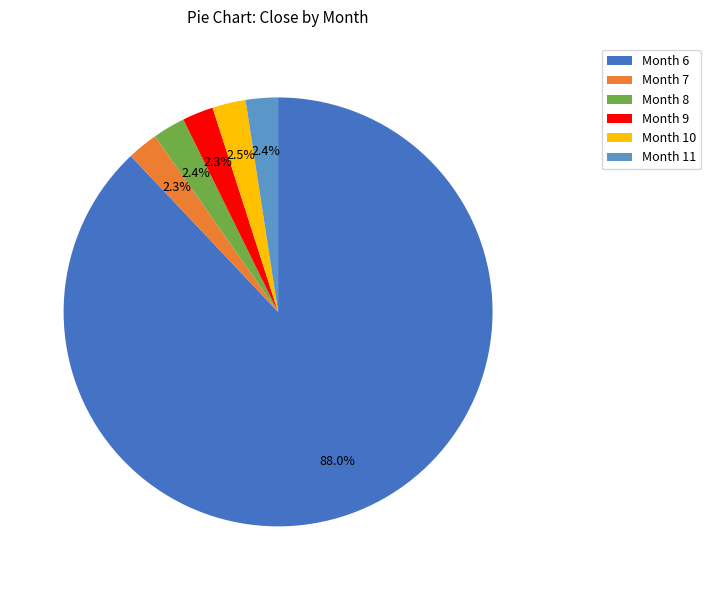

How much of the chart is everything except Month 9?

97.7%